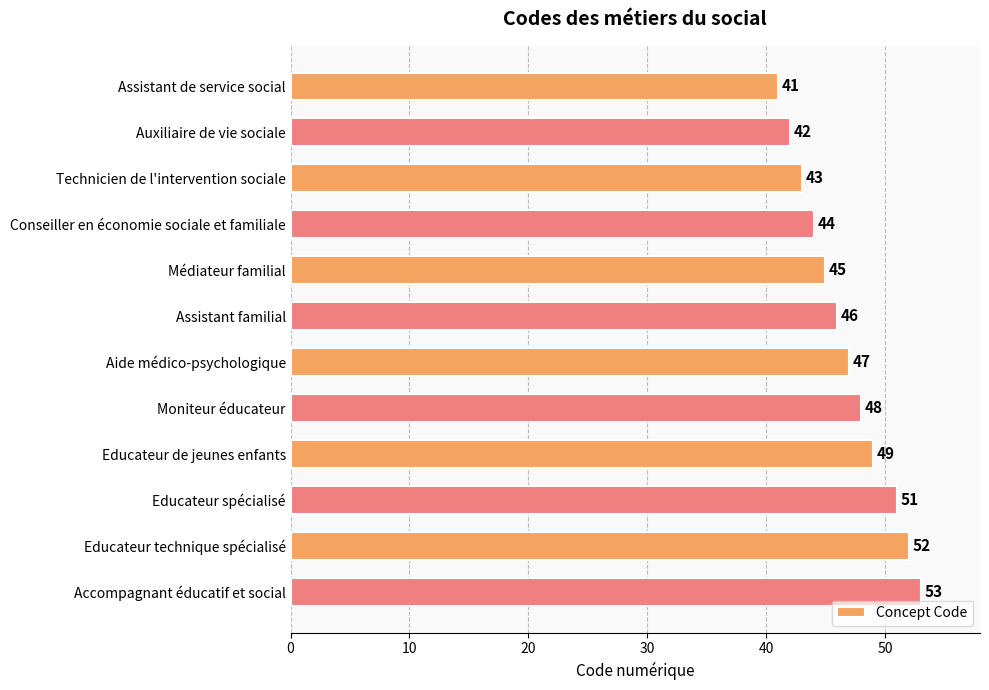

What is the label of the 9th bar from the top?

Educateur de jeunes enfants